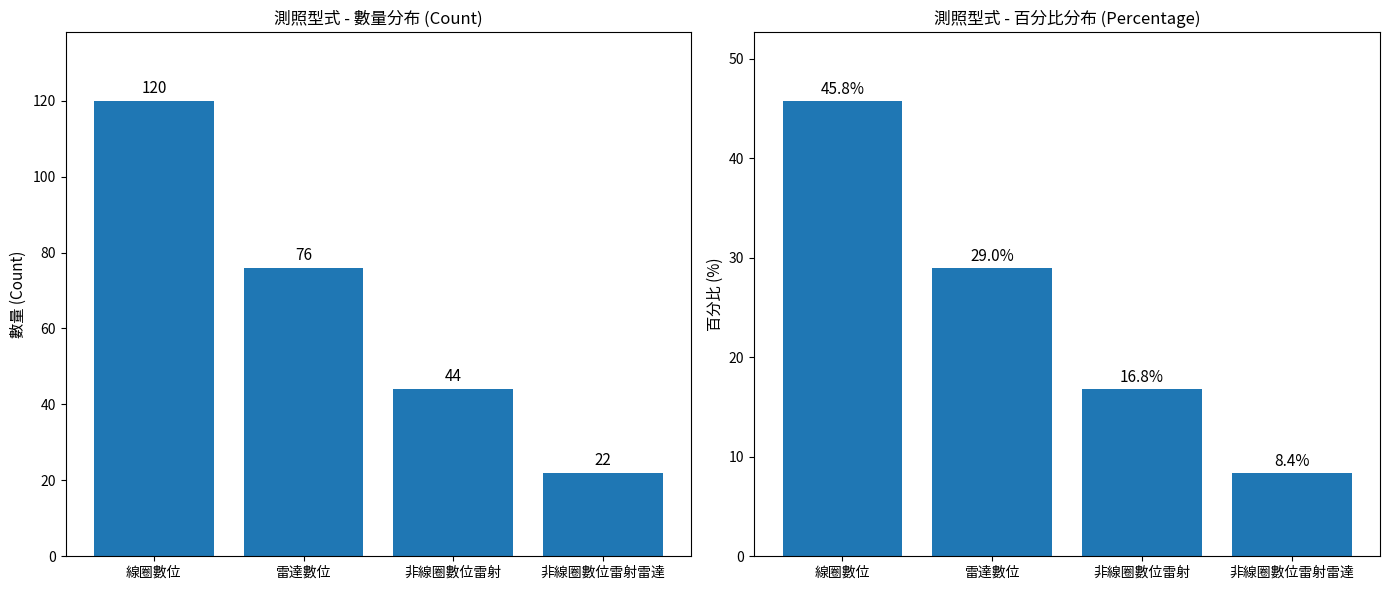

Which label corresponds to the smallest value in the chart?

非線圈數位雷射雷達